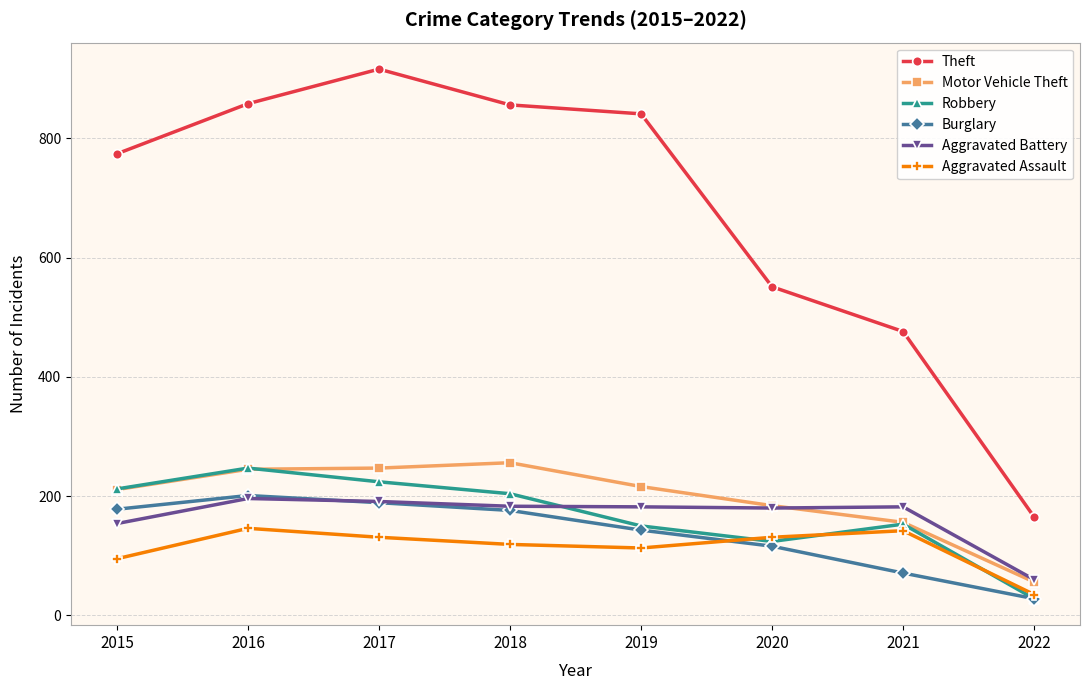

At which label is Burglary closest to 114?

2020